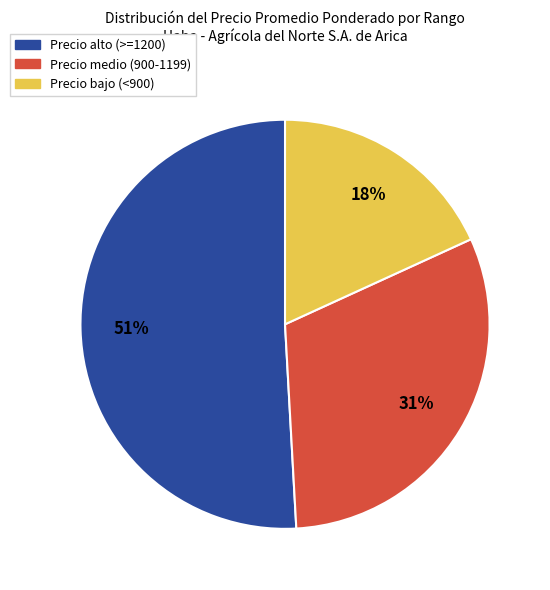

To the nearest percent, what is the difference between the largest and smallest slice percentages?

33%